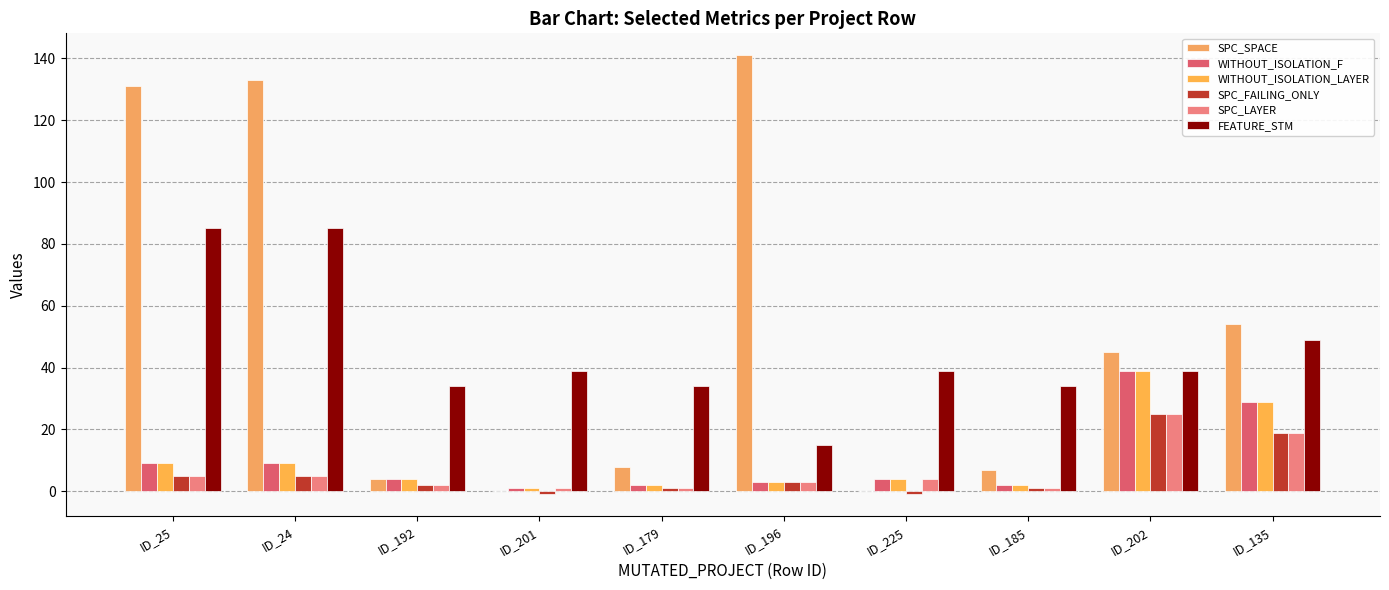

Which series changed the most between ID_196 and ID_135?

SPC_SPACE